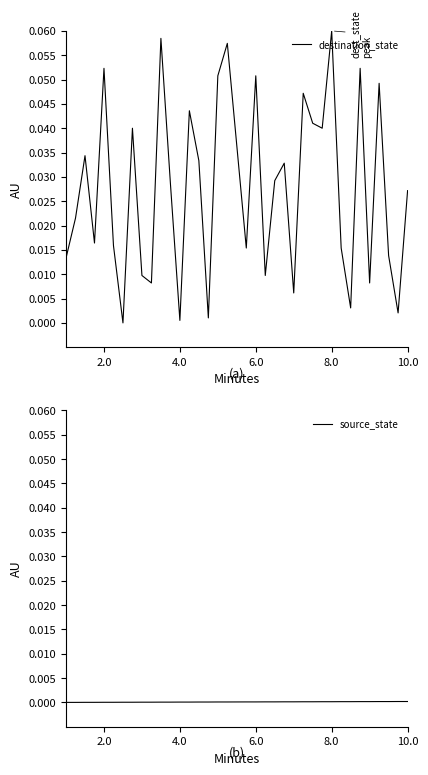

At 6.0, list the series in order from largest to smallest.

destination_state, source_state